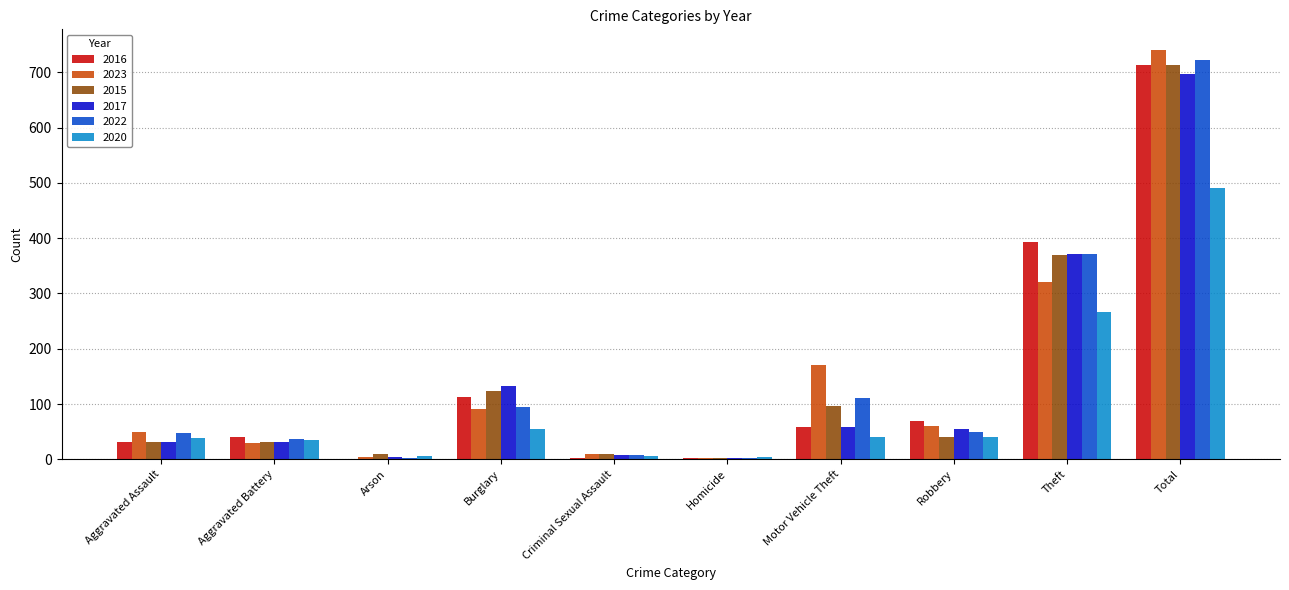

Count the number of categories in the chart.

10